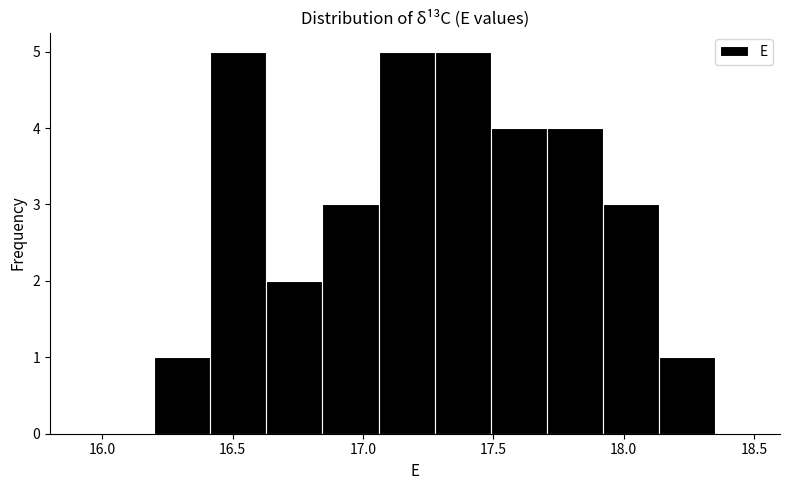

What is the height of the bar covering 18.135 to 18.350 on the x-axis? Neither the bar edges nor the heights are printed on the chart, so give them approximately, as read against the axes.

1